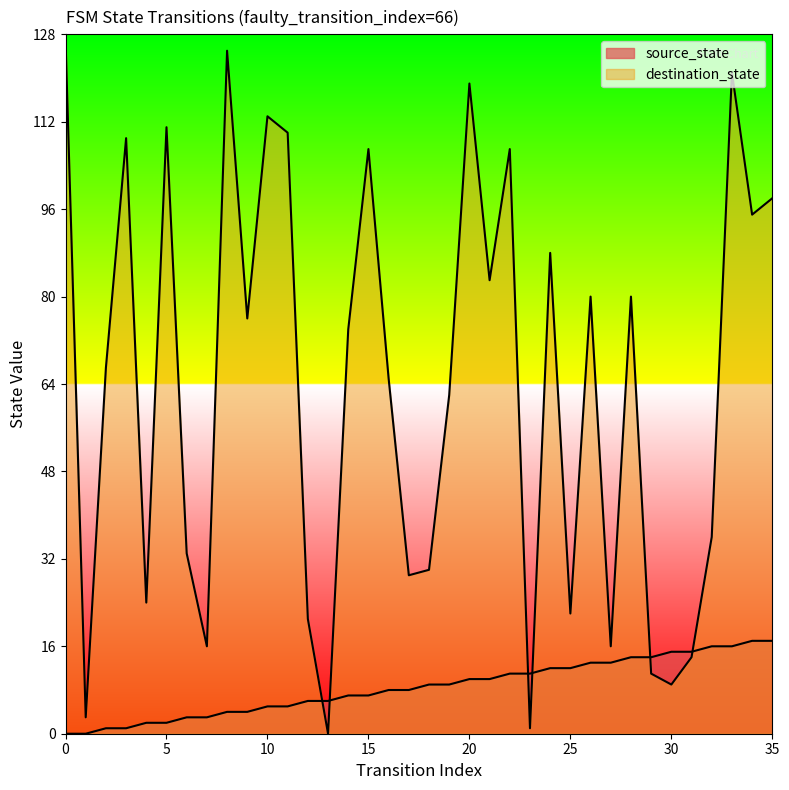

What are all the series names shown in the legend?

source_state, destination_state